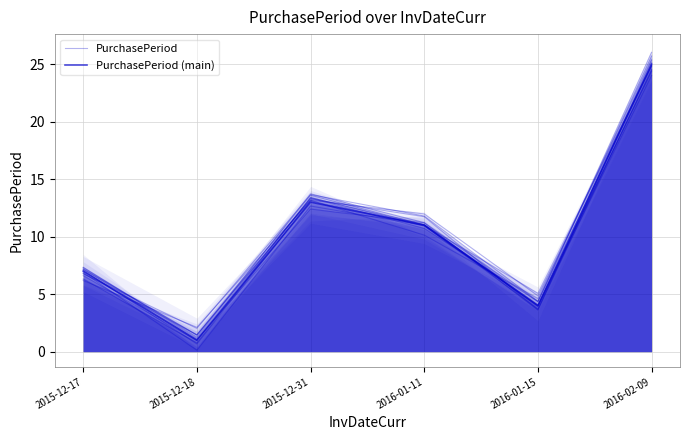

How many lines are shown in the chart?

2